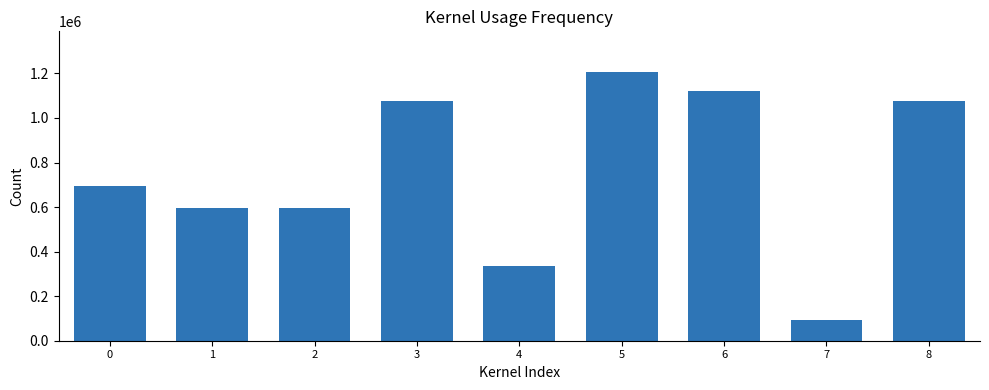

What value does the data have at 0, to the nearest 100?

695100